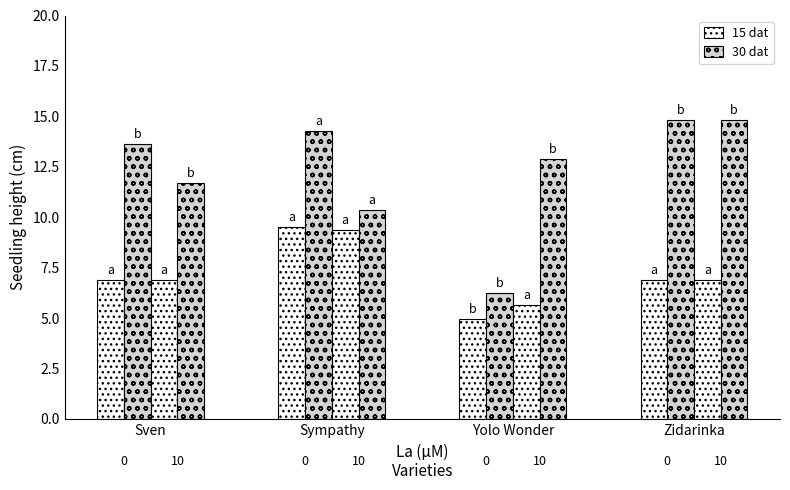

Between Zidarinka and Yolo Wonder, which is larger?

Zidarinka